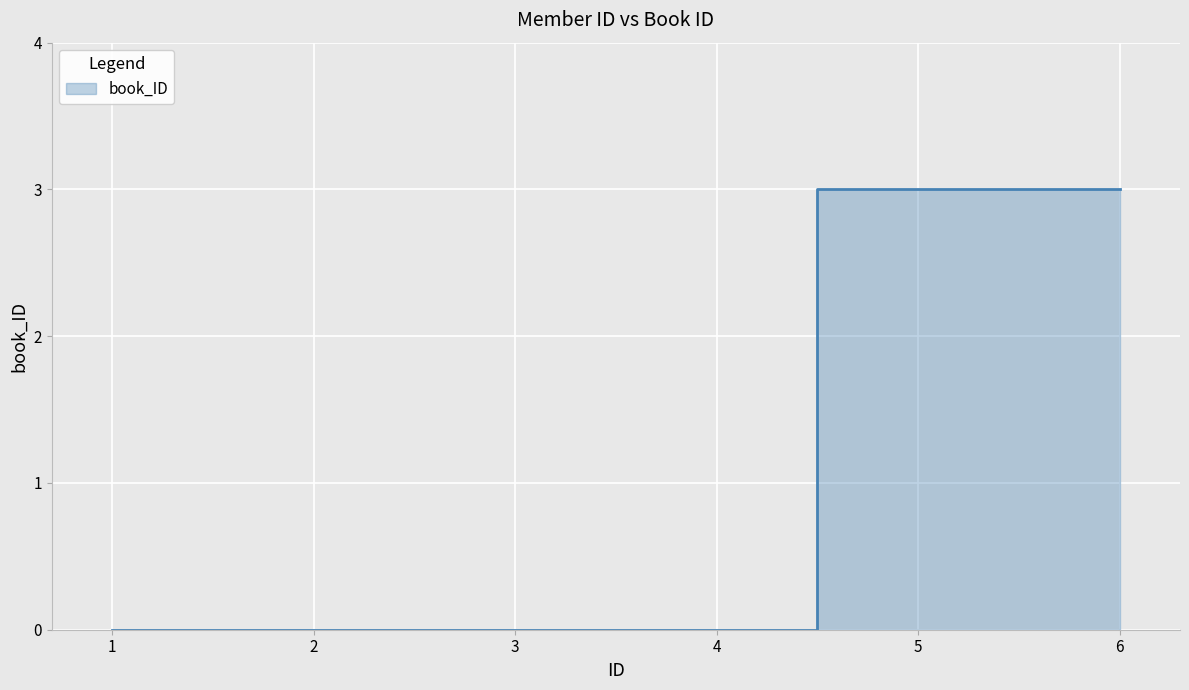

Reading left to right, what are all the values shown in this chart?

0	0	0	0	3	3